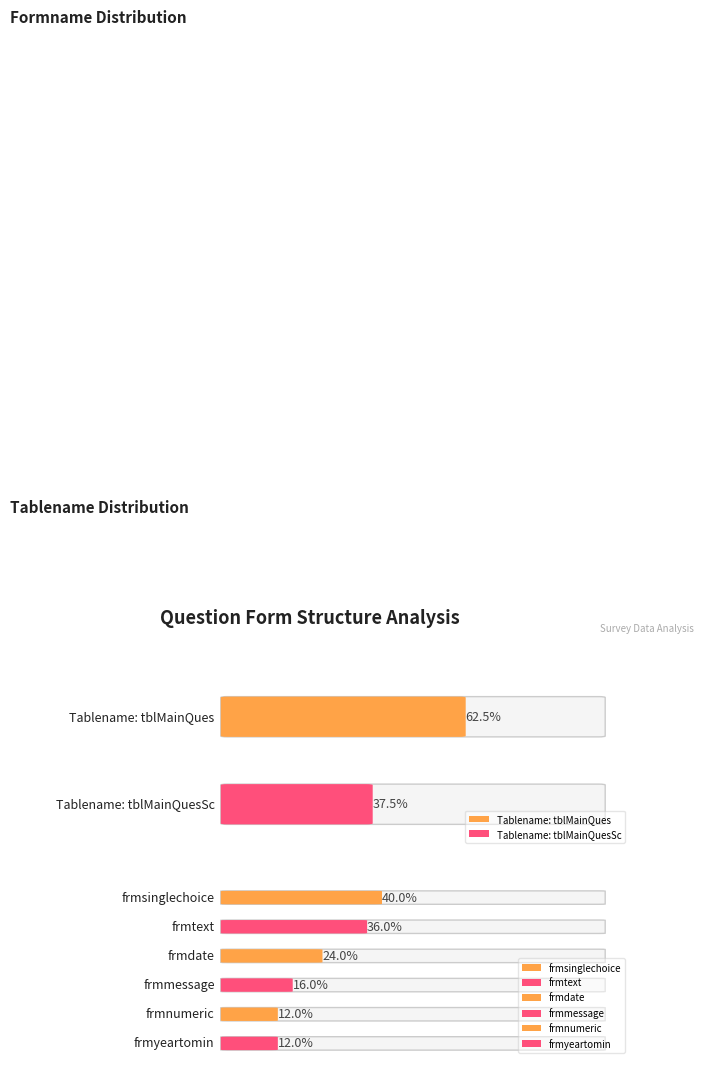

The value at tblMainQuesSc is 5. True or false?

False